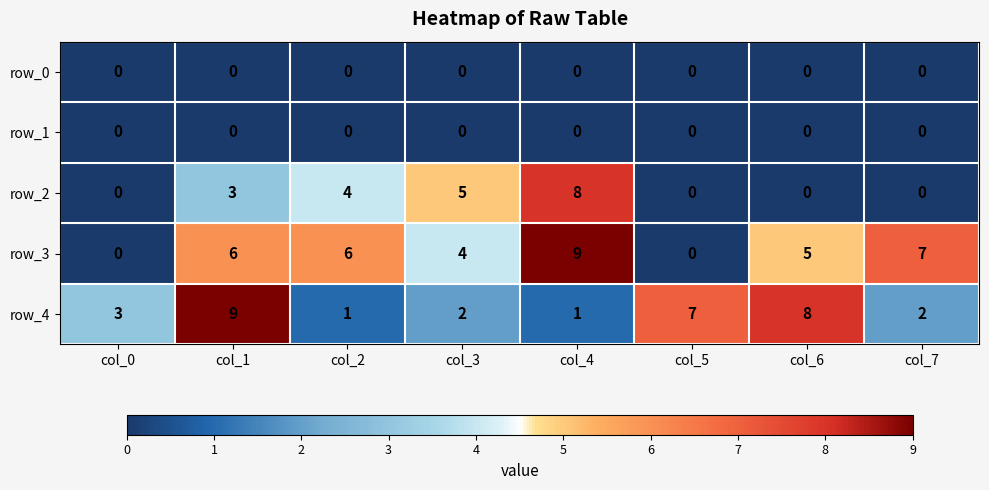

Reading left to right, extract all data points from this chart.

row_0: col_0=0	col_1=0	col_2=0	col_3=0	col_4=0	col_5=0	col_6=0	col_7=0
row_1: col_0=0	col_1=0	col_2=0	col_3=0	col_4=0	col_5=0	col_6=0	col_7=0
row_2: col_0=0	col_1=3	col_2=4	col_3=5	col_4=8	col_5=0	col_6=0	col_7=0
row_3: col_0=0	col_1=6	col_2=6	col_3=4	col_4=9	col_5=0	col_6=5	col_7=7
row_4: col_0=3	col_1=9	col_2=1	col_3=2	col_4=1	col_5=7	col_6=8	col_7=2